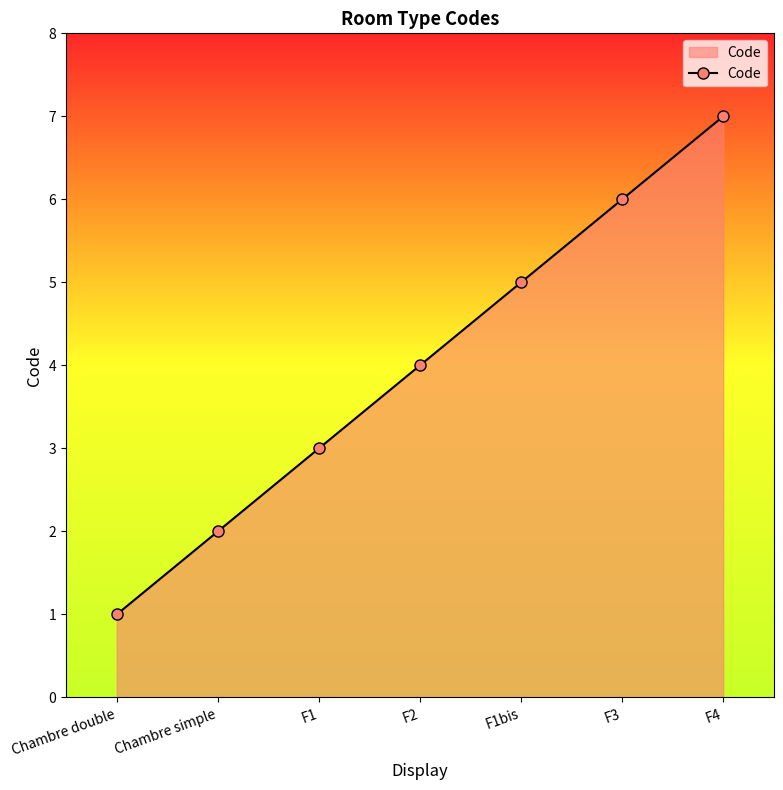

How many lines are shown in the chart?

1